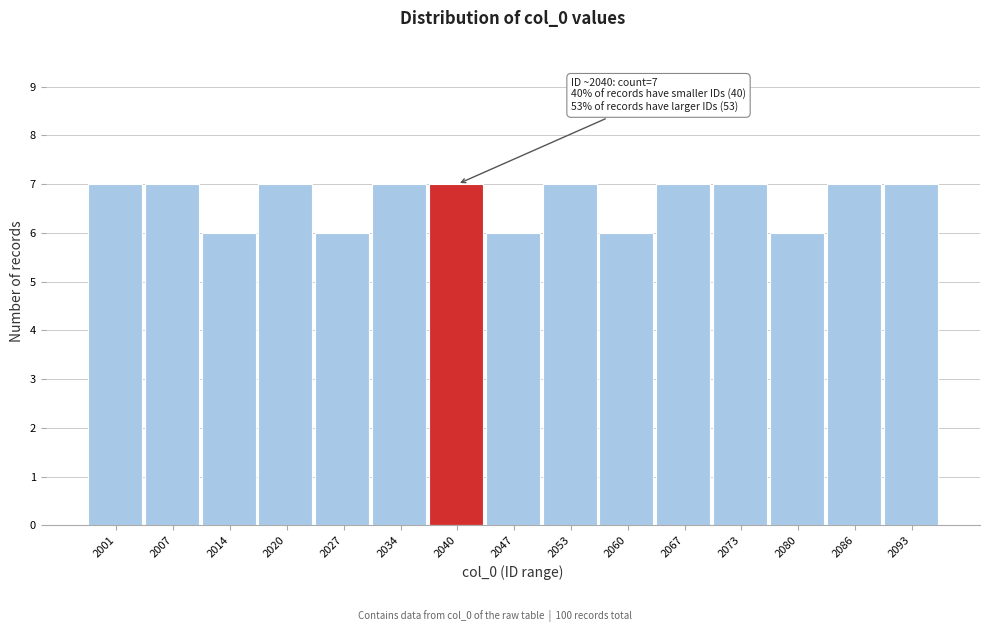

Reading right to left, list all the values displayed in this chart.

2093=7	2086=7	2080=6	2073=7	2067=7	2060=6	2053=7	2047=6	2040=7	2034=7	2027=6	2020=7	2014=6	2007=7	2001=7